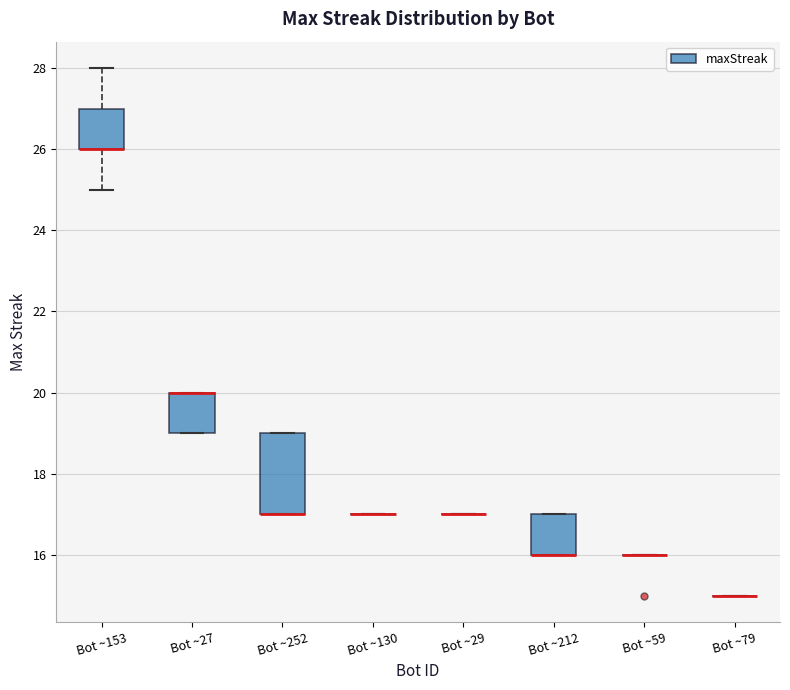

Reading left to right, read every box against the y-axis: the position of its median line, the range the box covers, and the ends of its whiskers. The values are not printed on the chart, so give them approximately, as read against the axis.

Bot ~153: median 26 (drawn on the box's lower edge), box 26 to 27, whiskers 25 to 28
Bot ~27: median 20 (drawn on the box's upper edge), box 19 to 20, whiskers 19 to 20
Bot ~252: median 17 (drawn on the box's lower edge), box 17 to 19, whiskers 17 to 19
Bot ~130: box collapsed to a line at 17, whiskers 17 to 17
Bot ~29: box collapsed to a line at 17, whiskers 17 to 17
Bot ~212: median 16 (drawn on the box's lower edge), box 16 to 17, whiskers 16 to 17
Bot ~59: box collapsed to a line at 16, whiskers 16 to 16
Bot ~79: box collapsed to a line at 15, whiskers 15 to 15